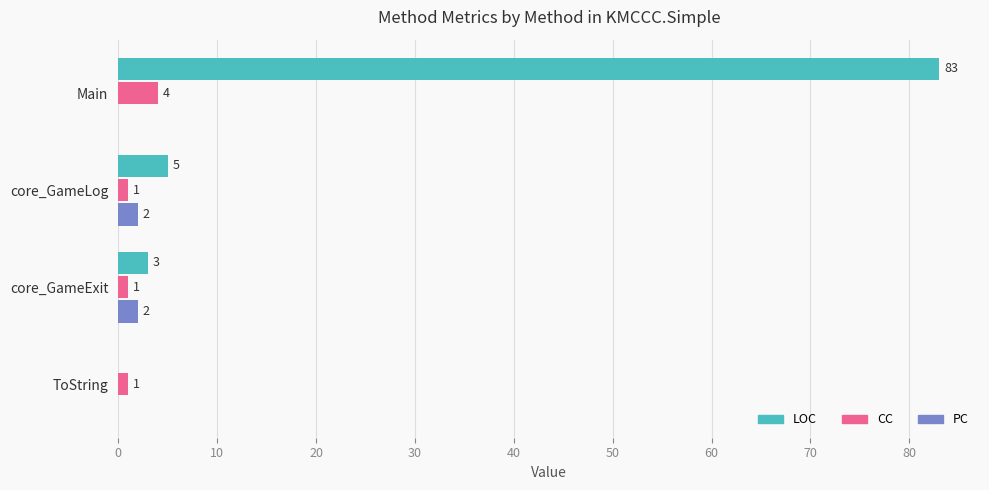

What is the sum of the LOC values at core_GameExit and ToString?

3